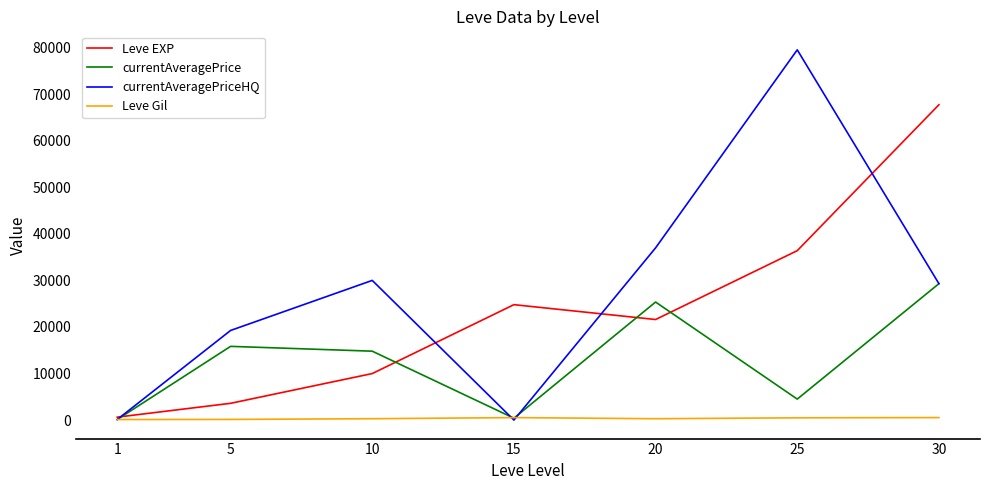

How many distinct data groups are displayed?

4